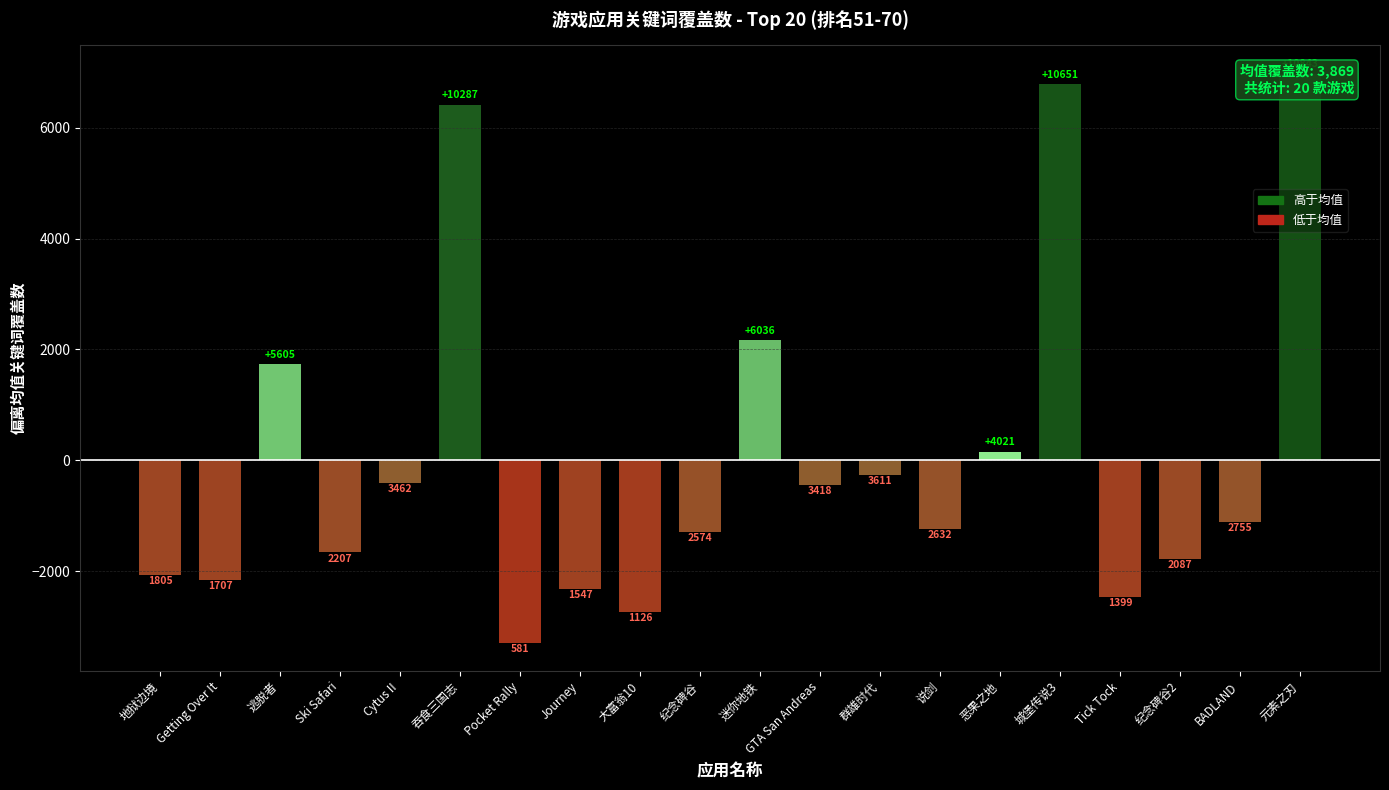

What is the sum of all values?

957.0